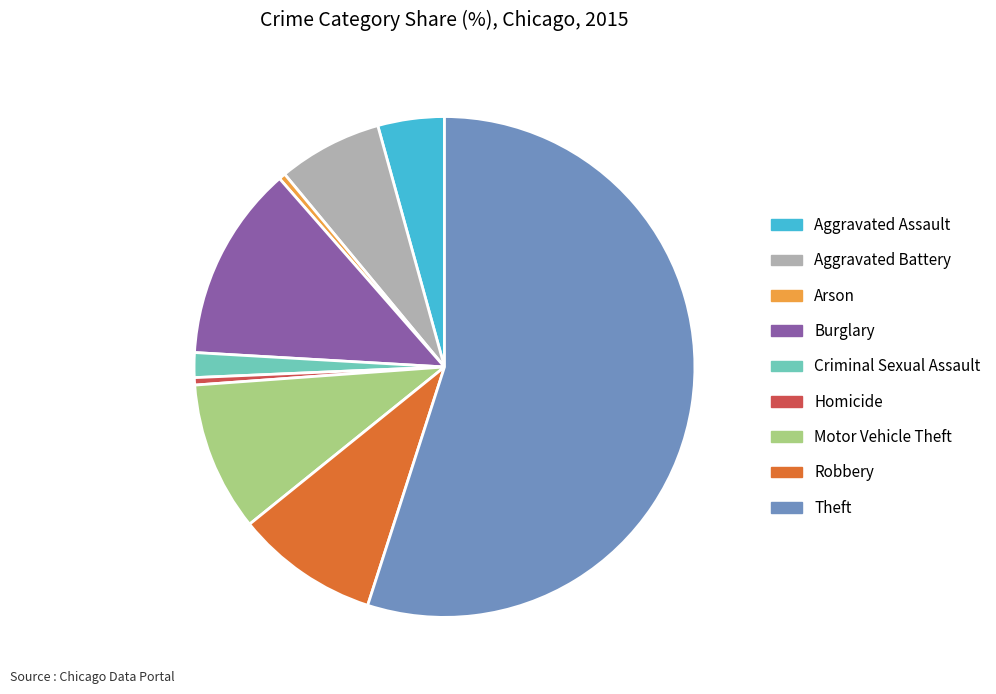

Count the number of slices in the pie.

9